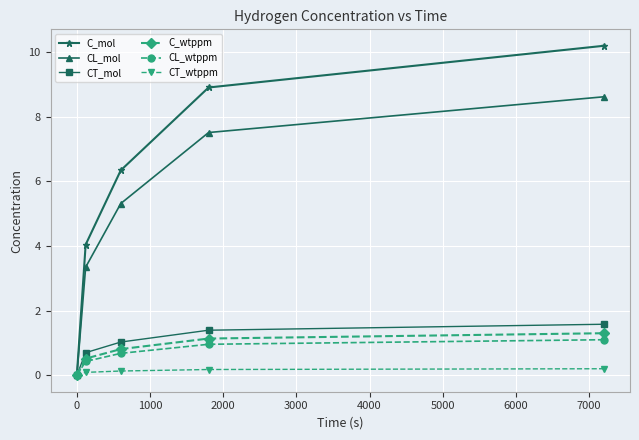

True or false: CT_mol has more than 2 points higher than both neighbors.

False